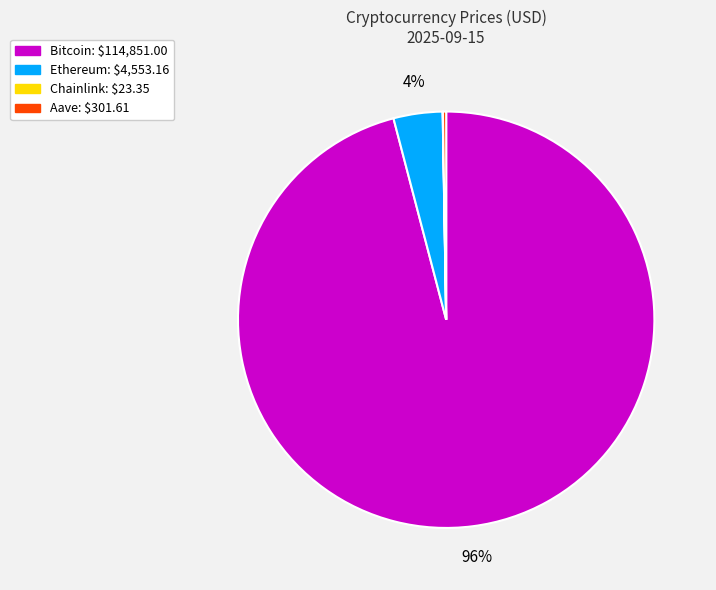

To the nearest percent, what is the difference between the largest and smallest slice percentages?

96%